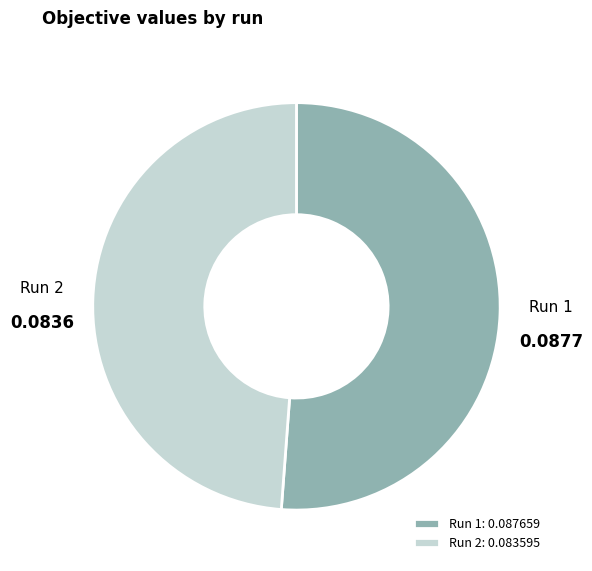

Does any single category account for the majority?

Yes